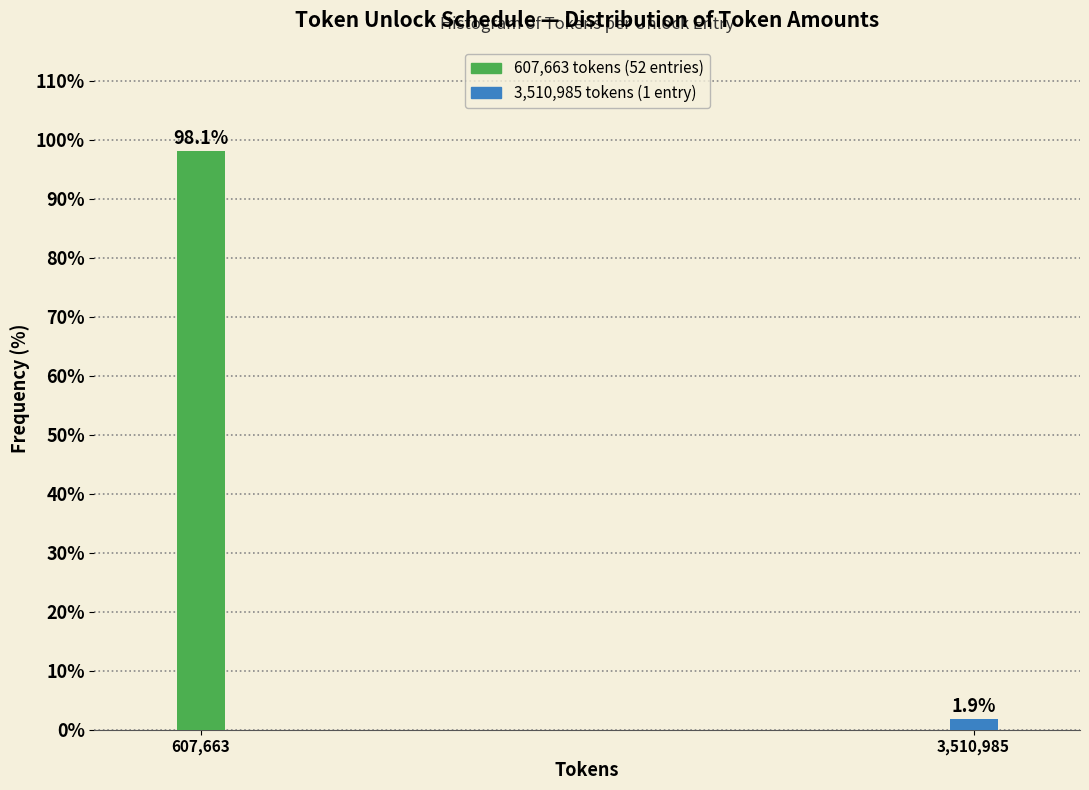

Reading left to right, transcribe all the data shown in this chart.

607,663=98.1	3,510,985=1.9